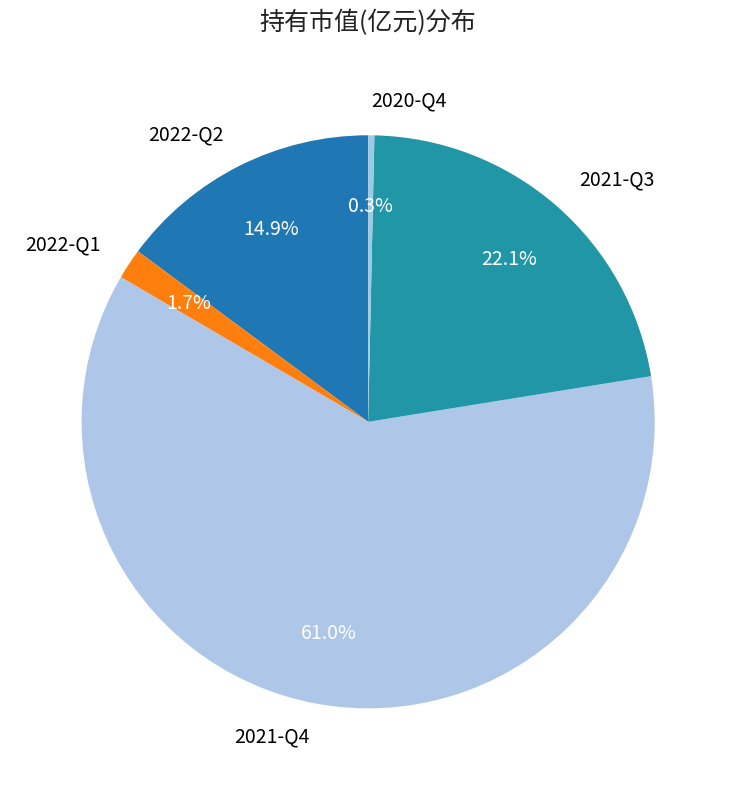

Which slice is the largest?

2021-Q4